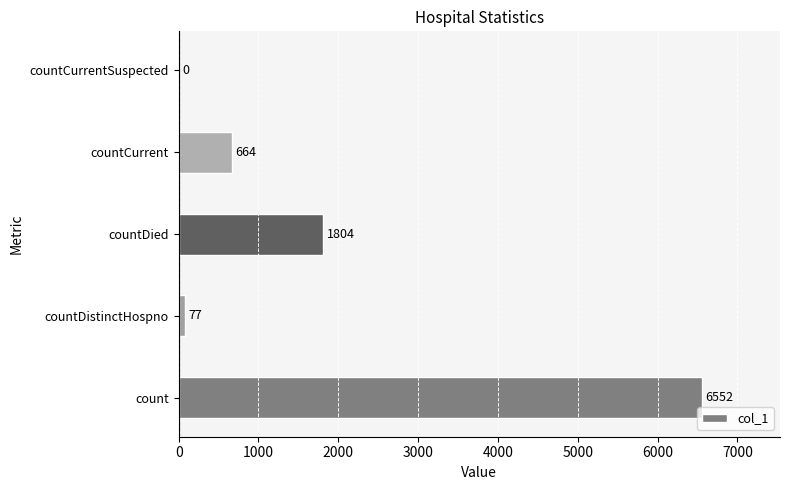

What is the change in value from count to countDied?

-4748